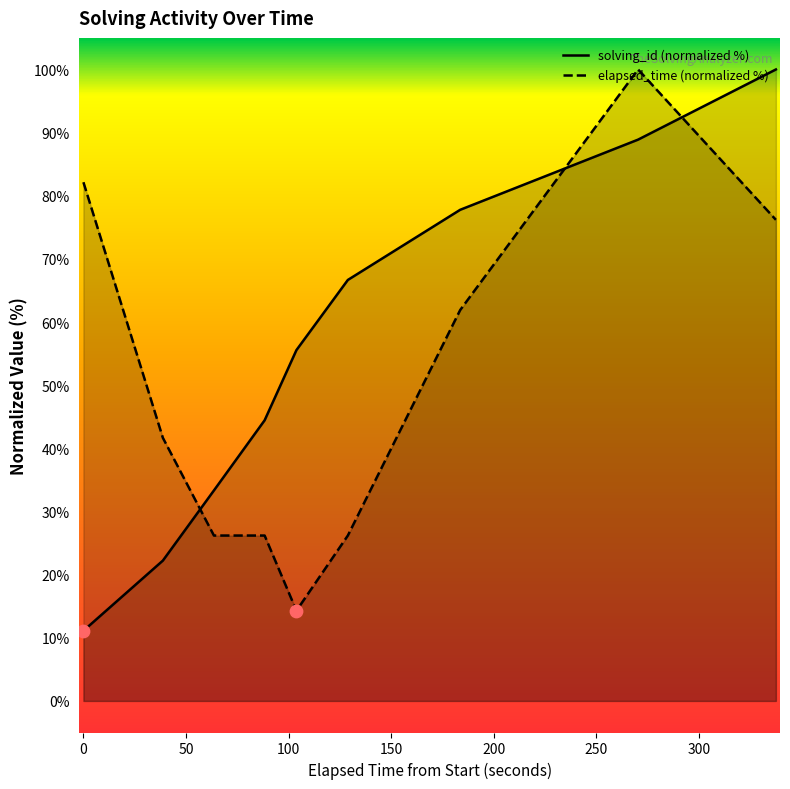

At how many categories does at least one series exceed 28?

9